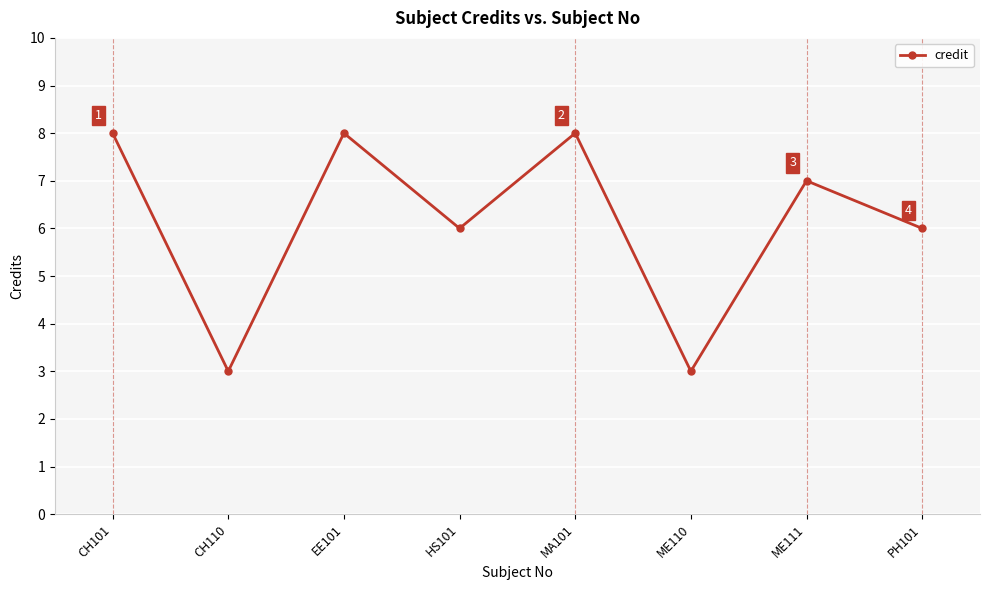

What is the average value?

6